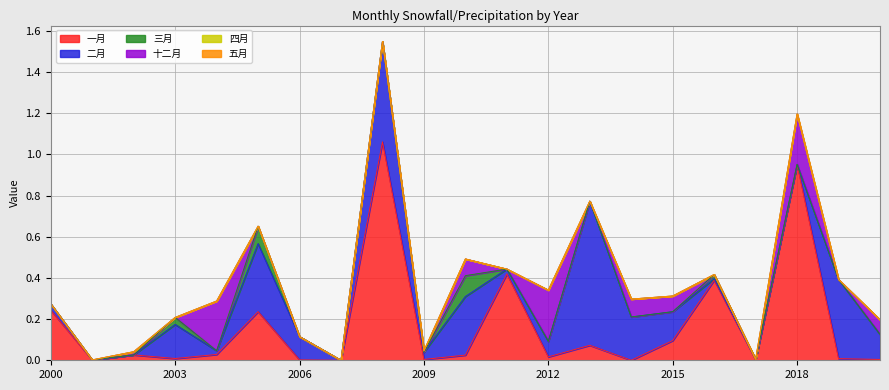

At which category is the sum across all series the highest?

2008